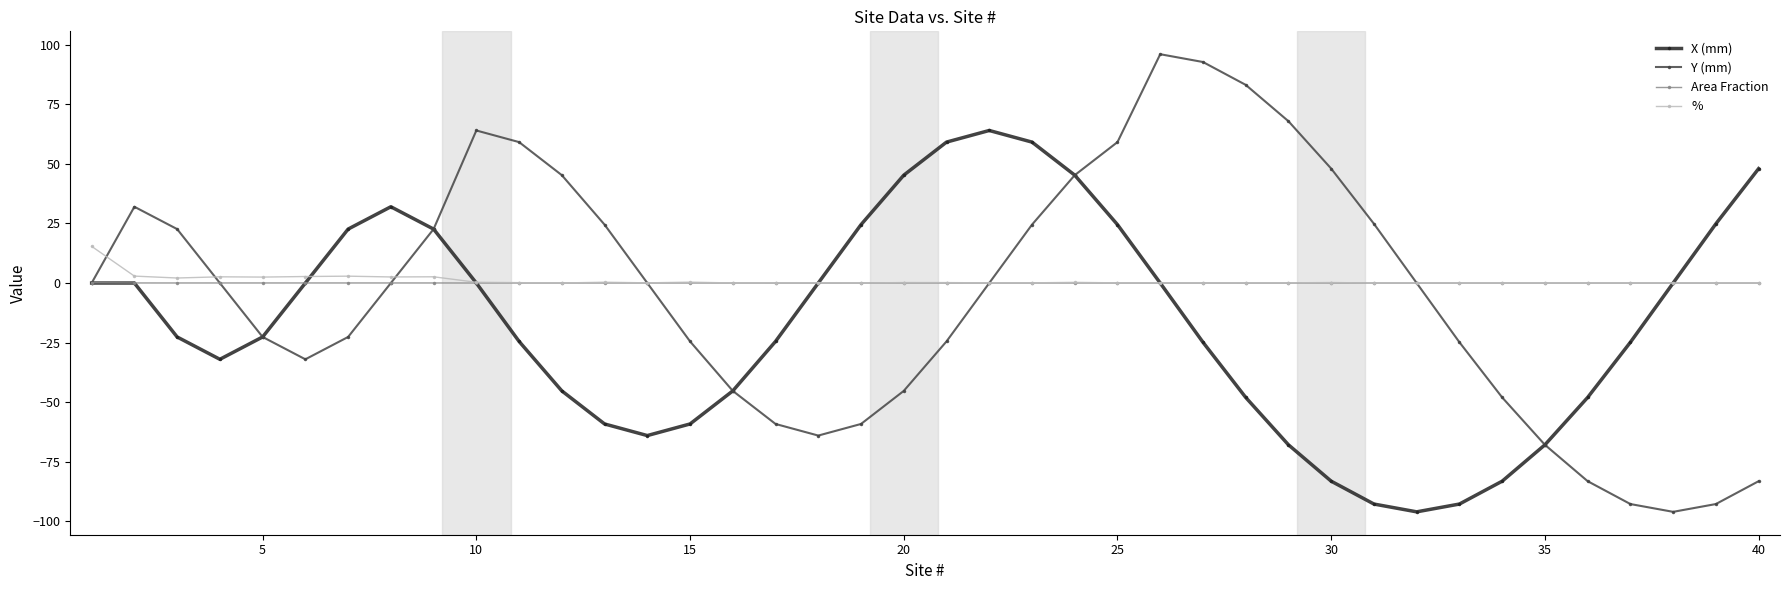

Rank the series by their maximum value, from lowest to highest.

Area Fraction, %, X (mm), Y (mm)